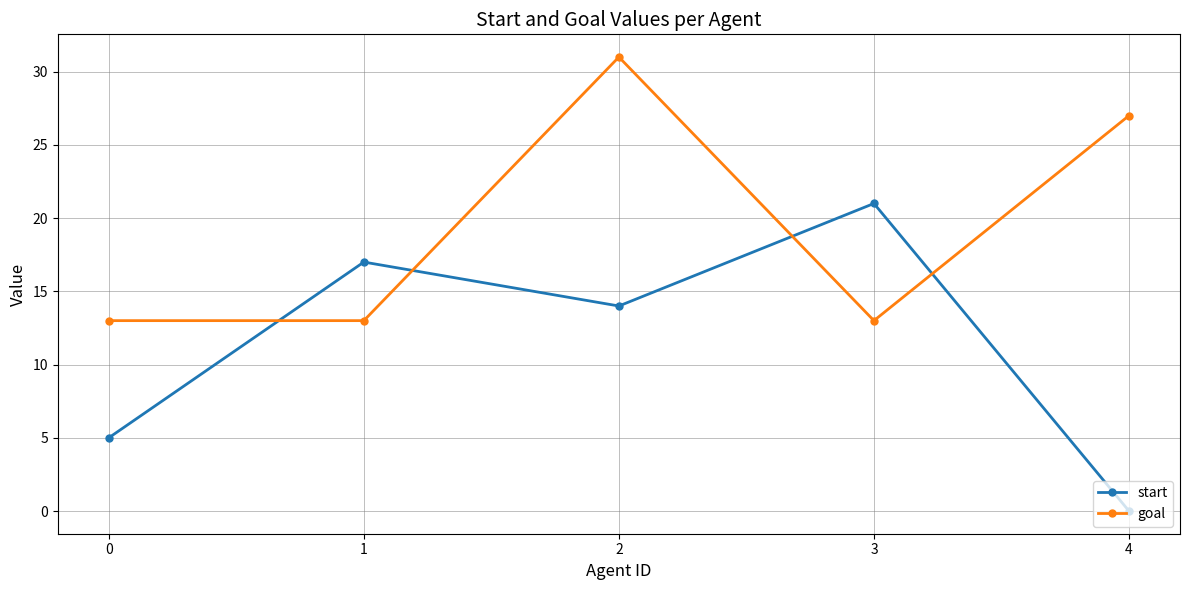

What is the sum of all goal values?

97